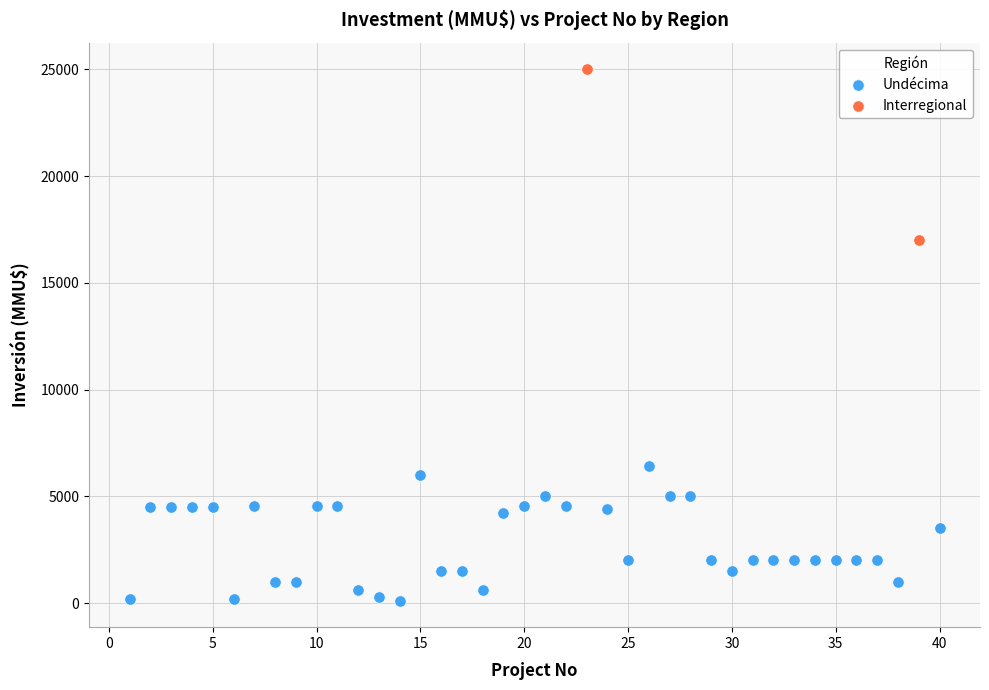

Which series has the widest spread of Y values?

Interregional